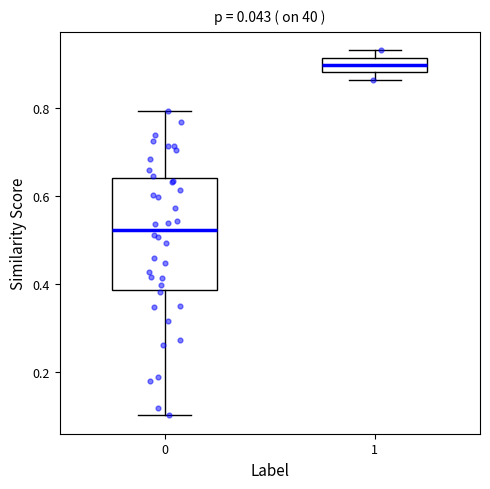

Where does the median line of the box at x = 1 sit on the y-axis? The values are not printed on the chart, so give them approximately, as read against the axis.

0.90